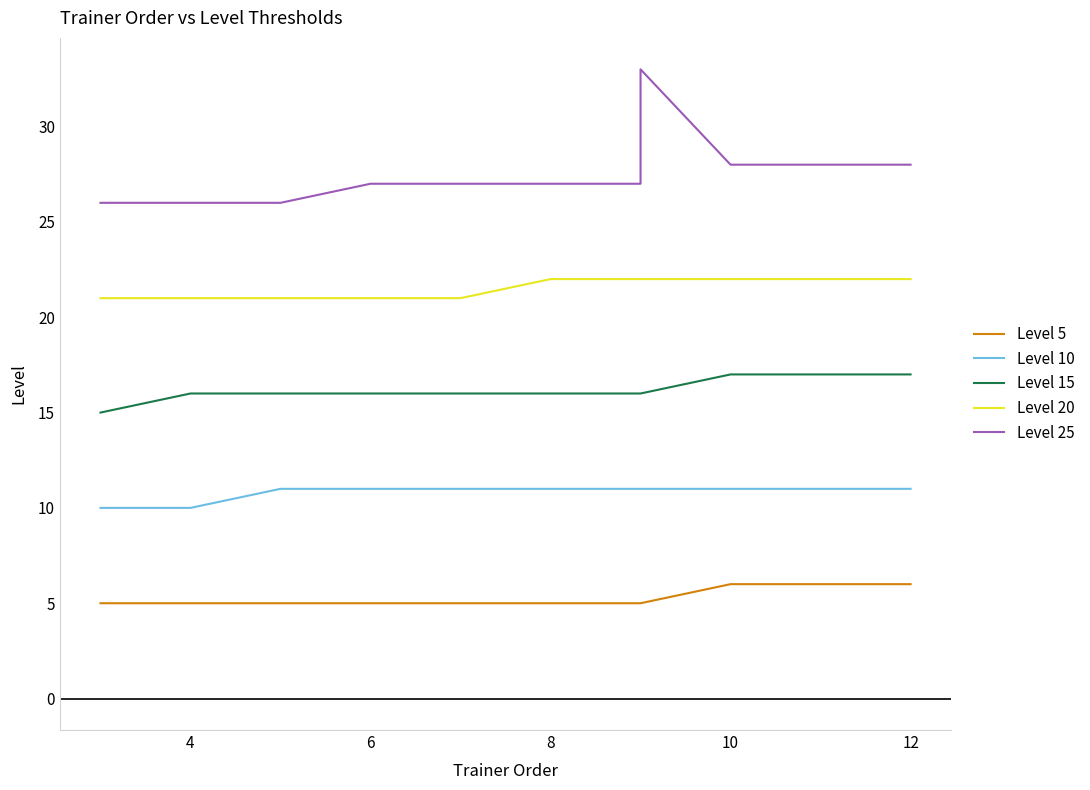

True or false: Level 10 and Level 25 cross at least once.

False